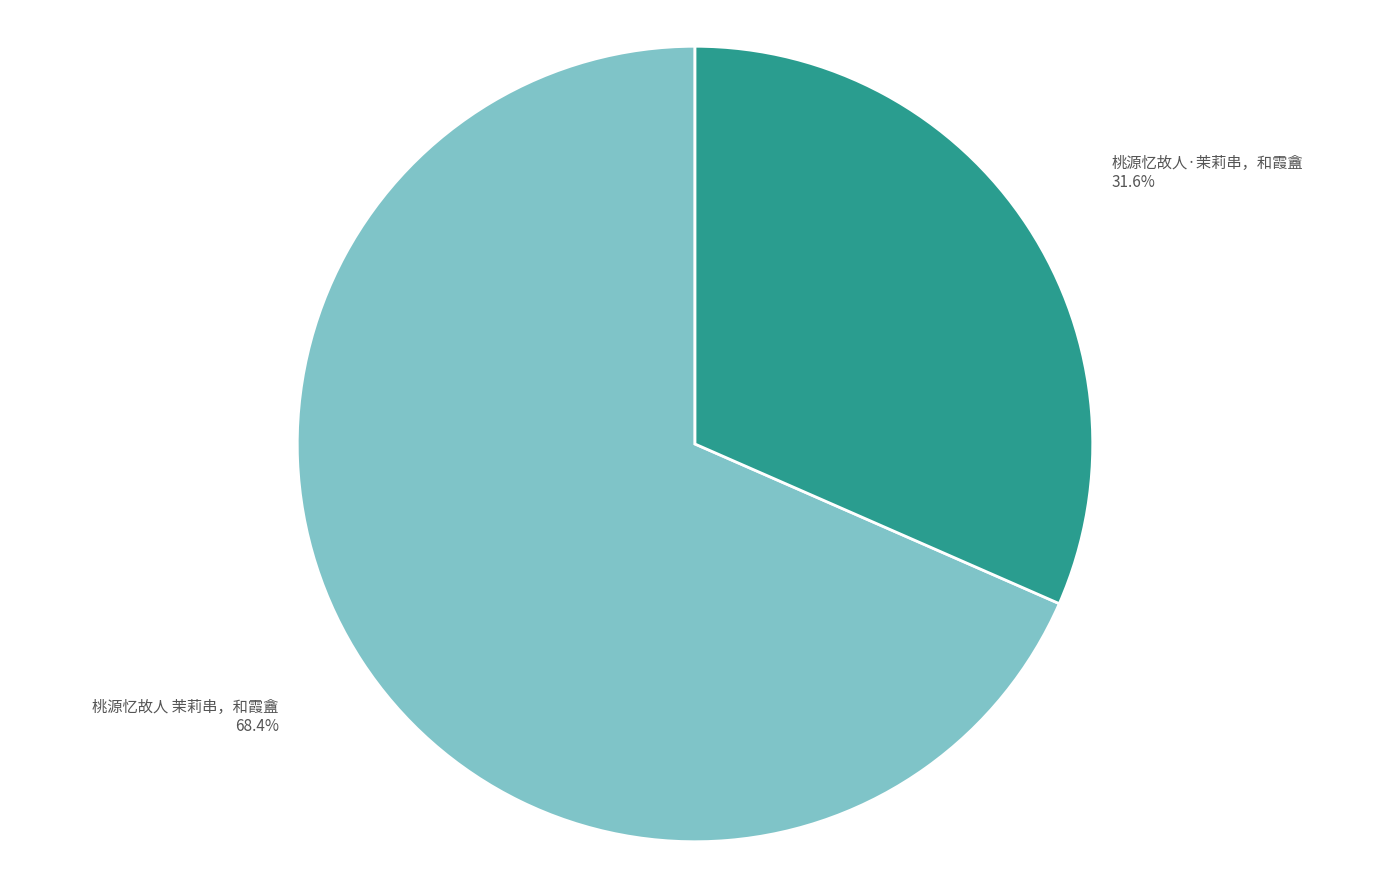

How many slices are in this pie chart?

2